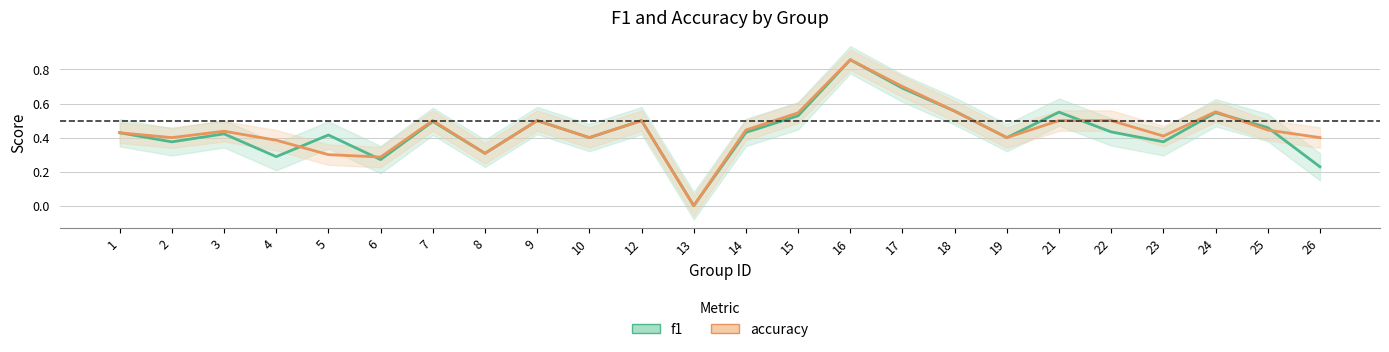

Which category has the highest value in the f1 series?

16